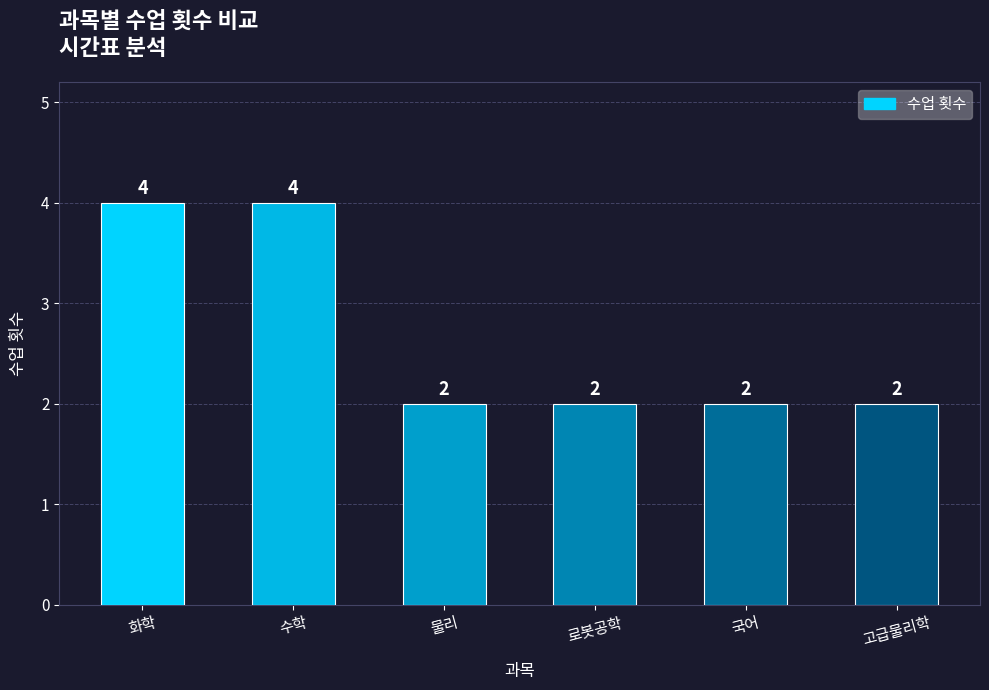

What is the difference between the second highest and minimum values?

2